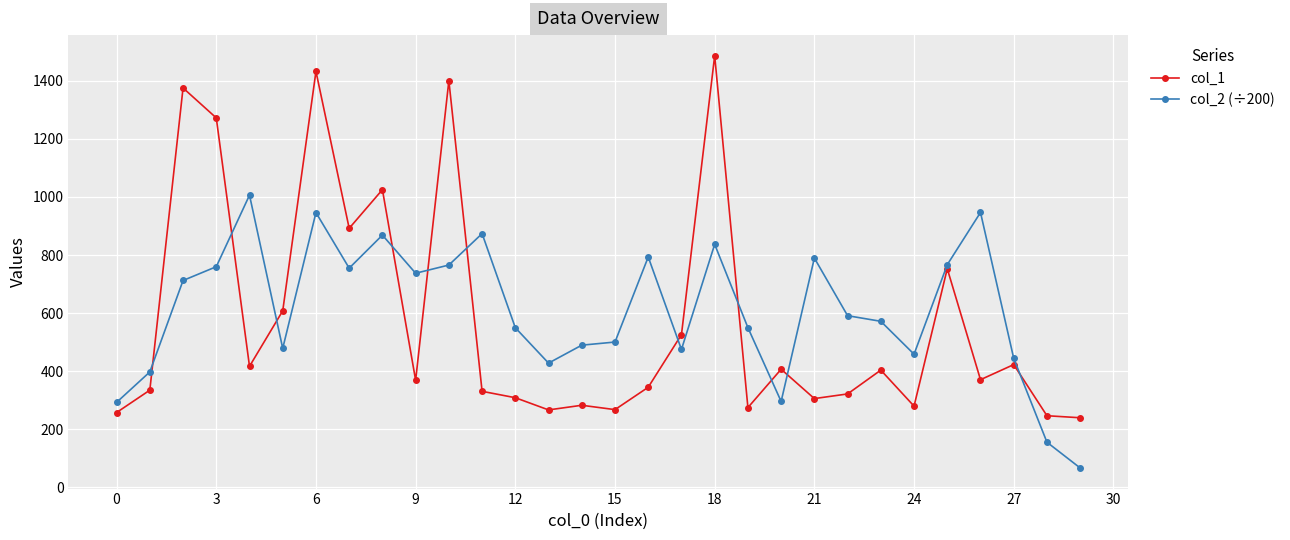

Rank the series by their maximum value, from highest to lowest.

col_1, col_2 (÷200)